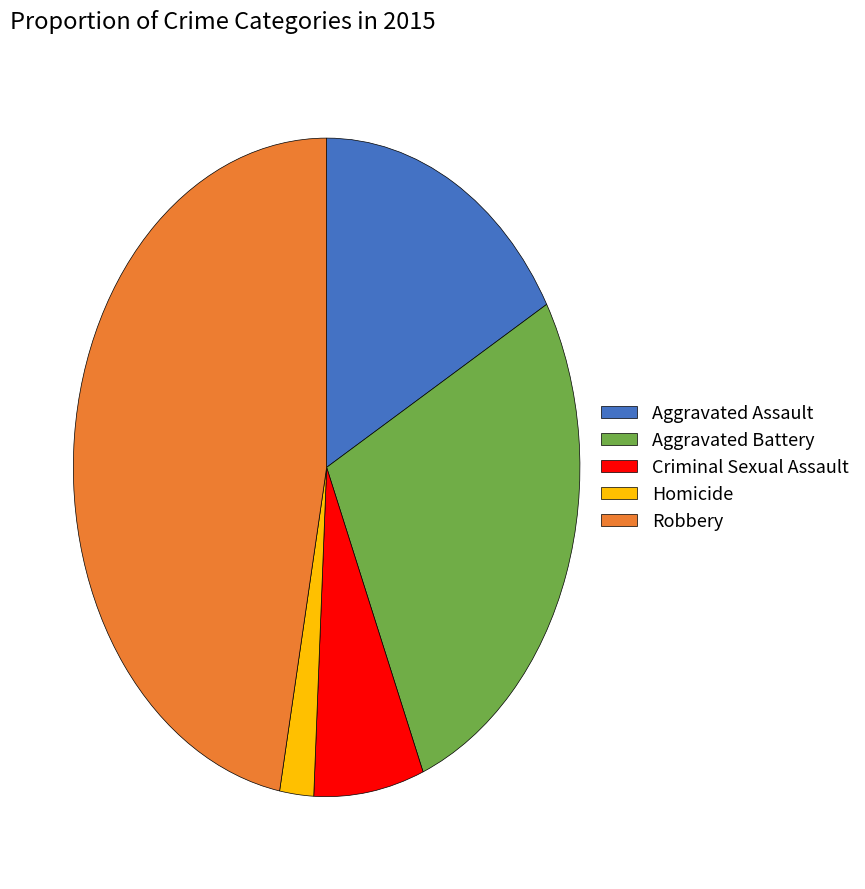

Rank the categories by value from highest to lowest.

Robbery, Aggravated Battery, Aggravated Assault, Criminal Sexual Assault, Homicide